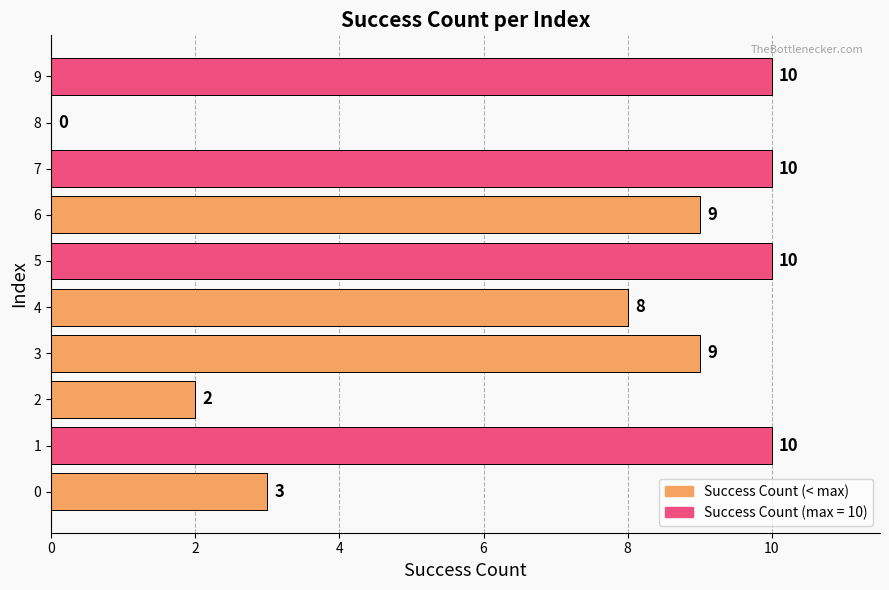

Count the values in the range 3 to 10.

8